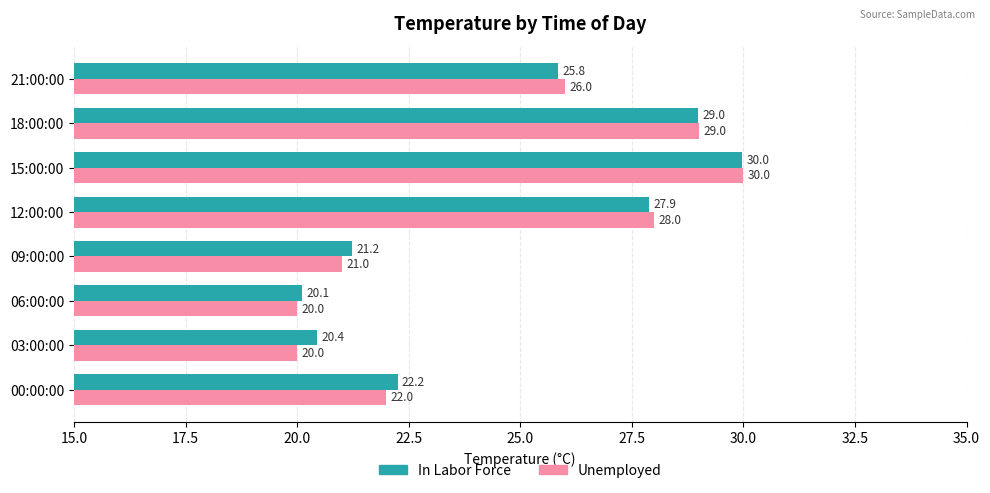

How many Unemployed values are between 21 and 29?

5